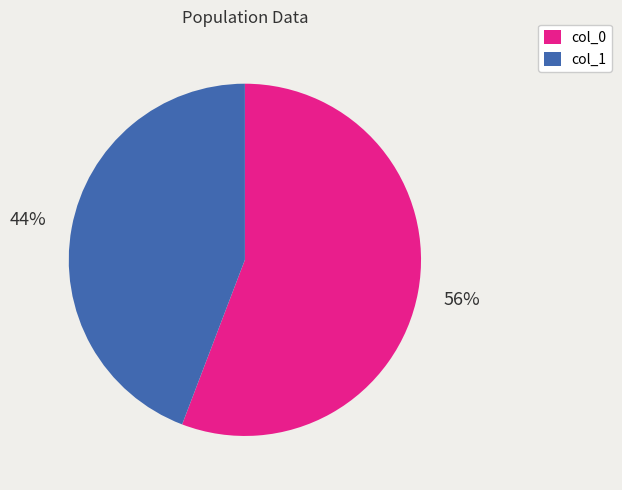

What percentage is the col_1 slice, to the nearest percent?

44%